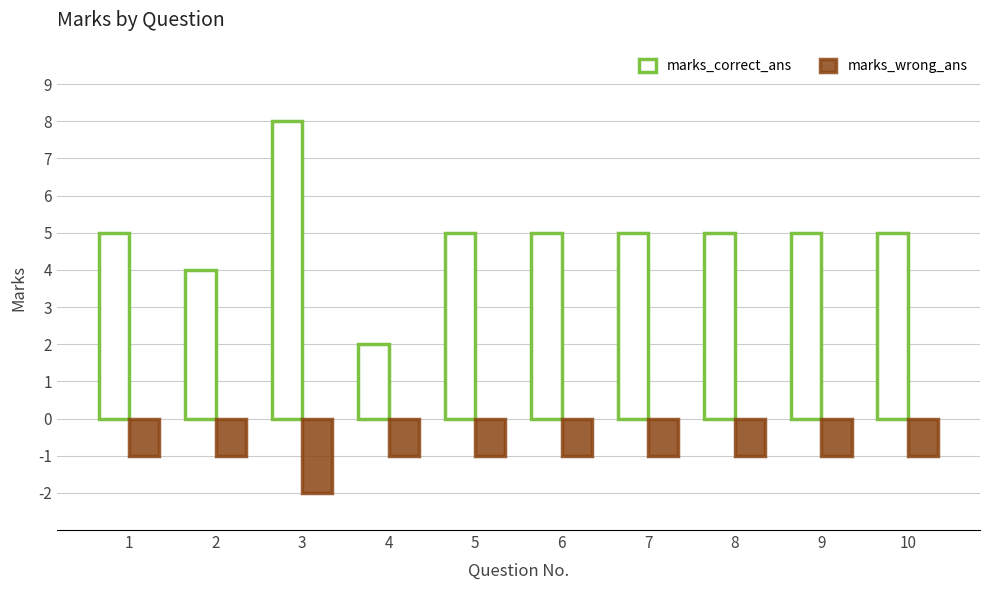

The value of marks_wrong_ans at 3 is -3. True or false?

False